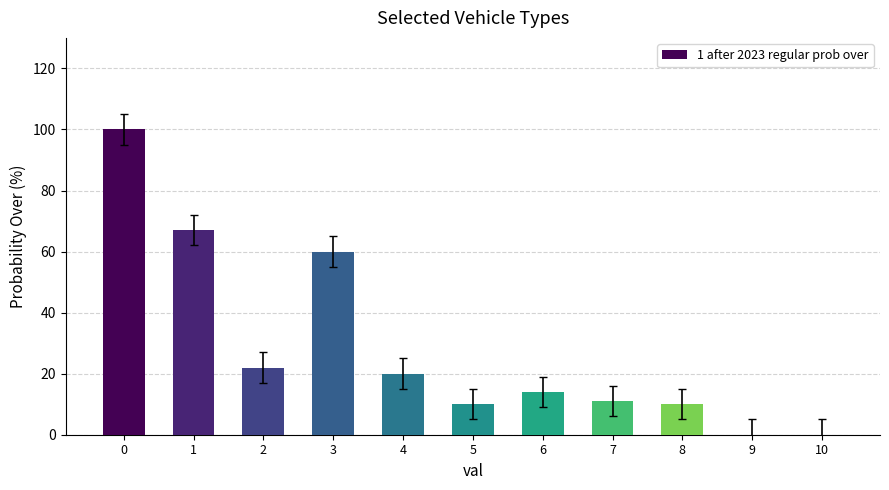

What is the change in value from 1 to 6?

-53